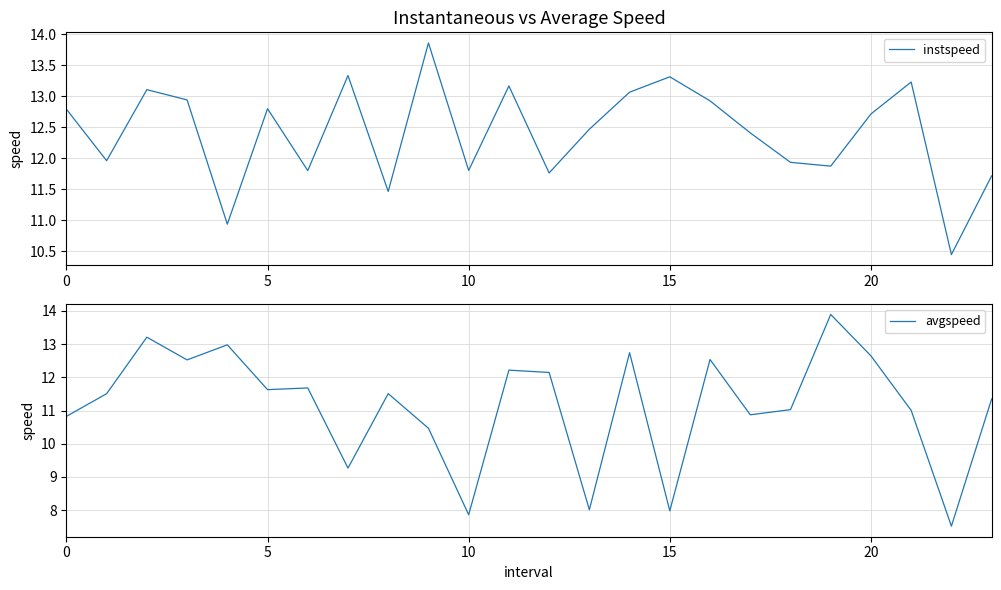

Rank the series by their average value, from highest to lowest.

instspeed, avgspeed